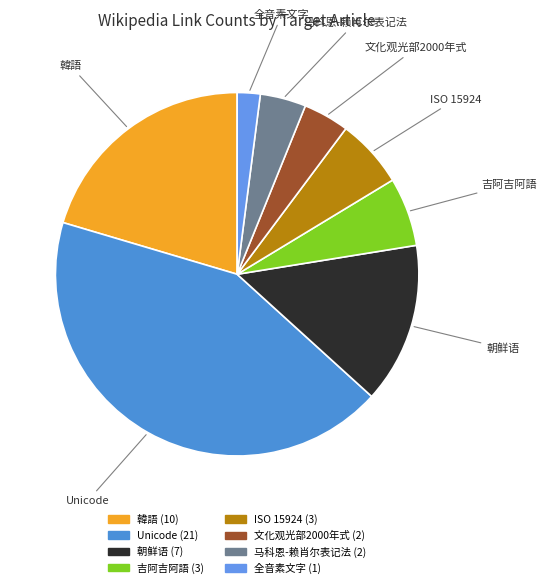

Count the number of slices in the pie.

8